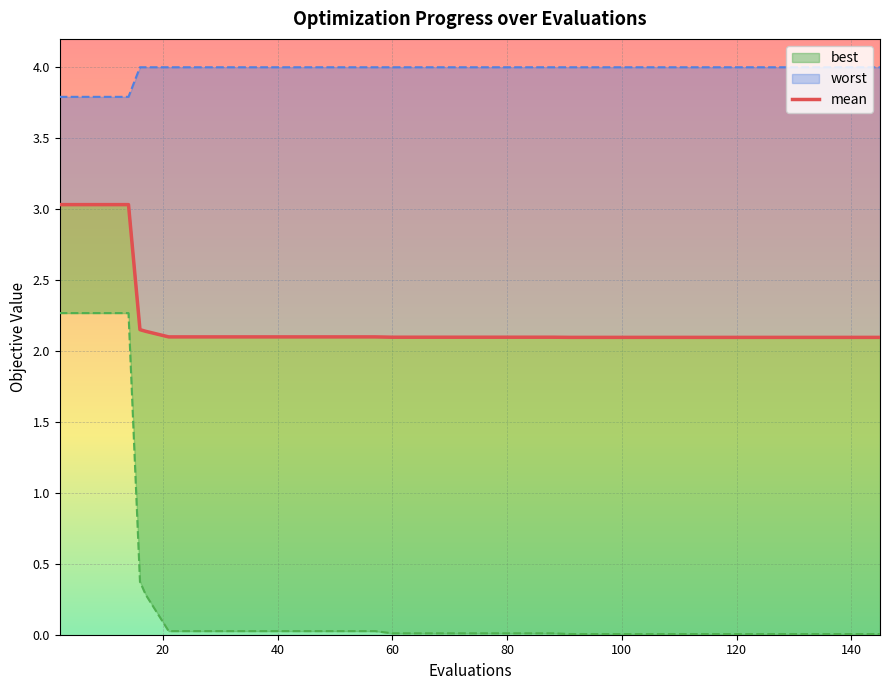

The value at 22 is 2.1. True or false?

True